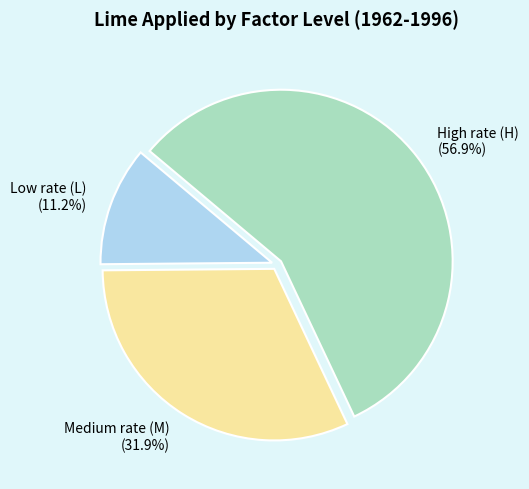

Rank the categories by value from highest to lowest.

High rate (H), Medium rate (M), Low rate (L)